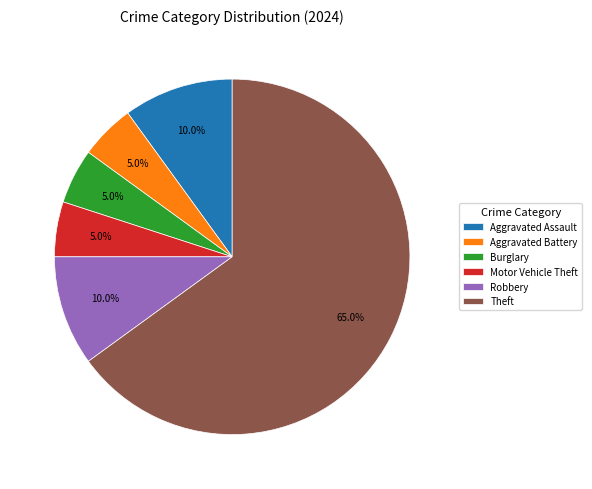

To the nearest percent, what is the difference between the largest and smallest slice percentages?

60%